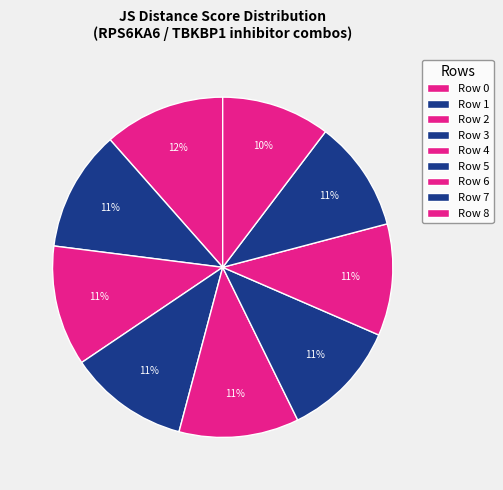

True or false: Row 5 accounts for 1% of the total.

False